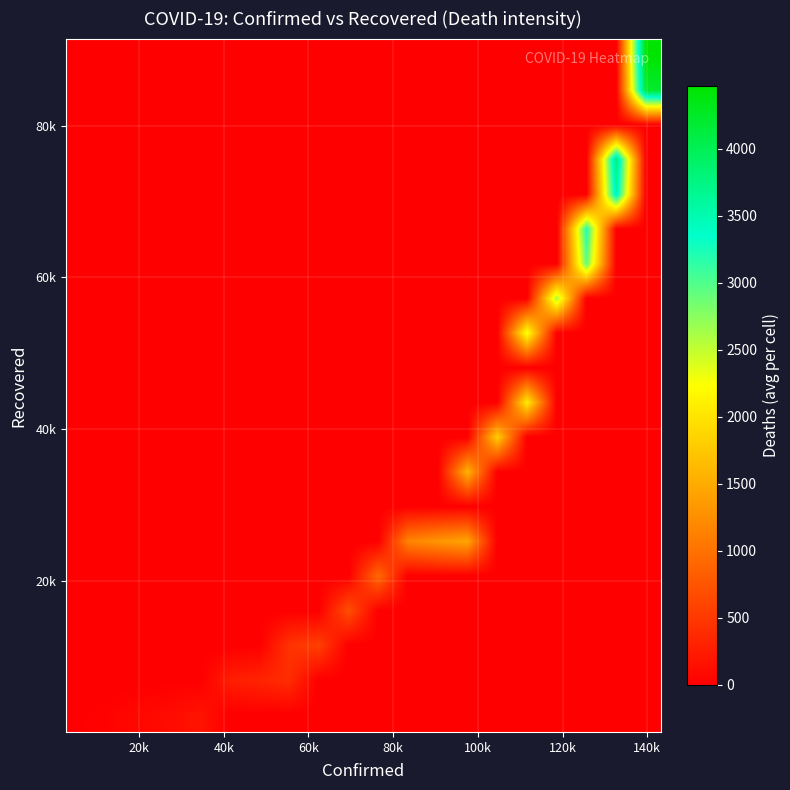

How many data points does each series have?

20